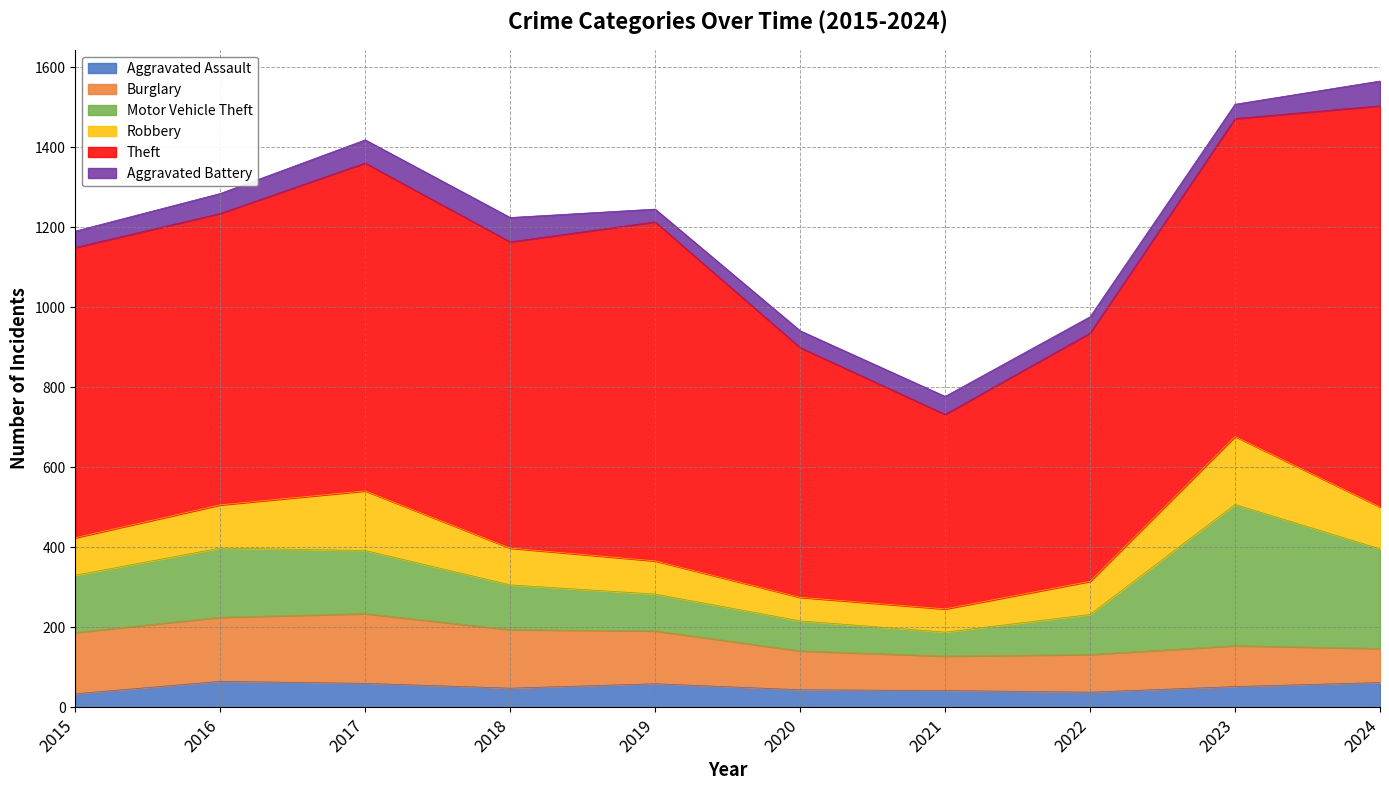

What is the value of the Theft point at the 3rd from the left?

819